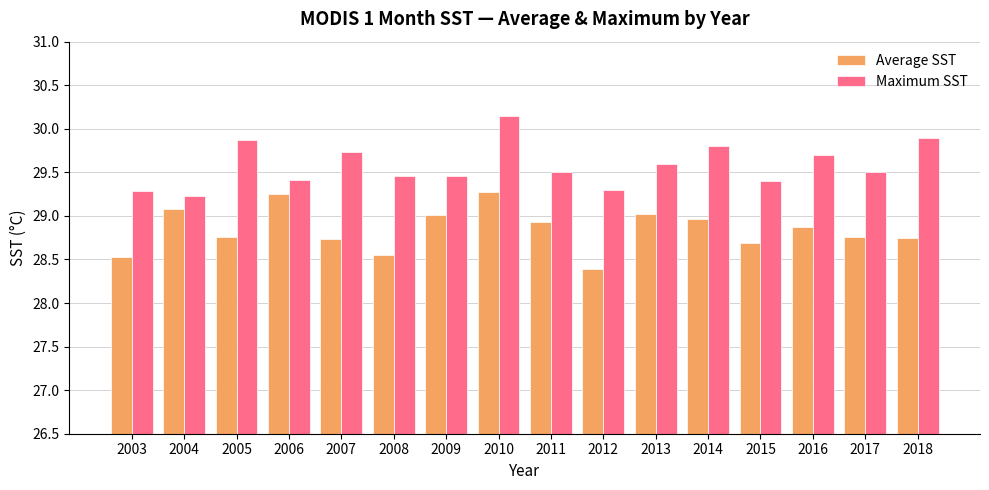

What is the spread (max minus min) of values at 2008?

0.9